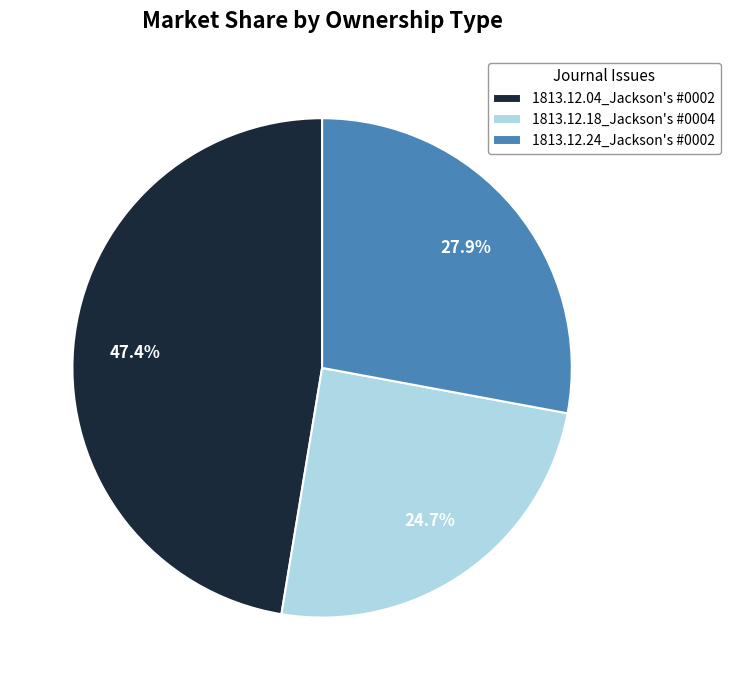

Which has a higher value, 1813.12.18_Jackson's #0004 or 1813.12.04_Jackson's #0002?

1813.12.04_Jackson's #0002